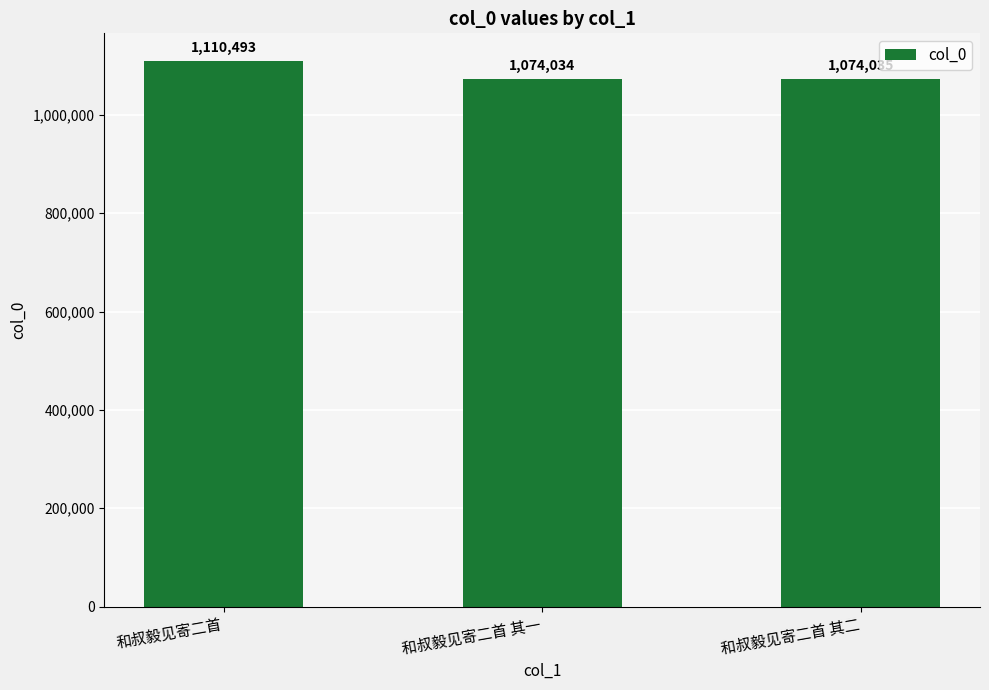

Reading right to left, transcribe all the data shown in this chart.

1074035	1074034	1110493